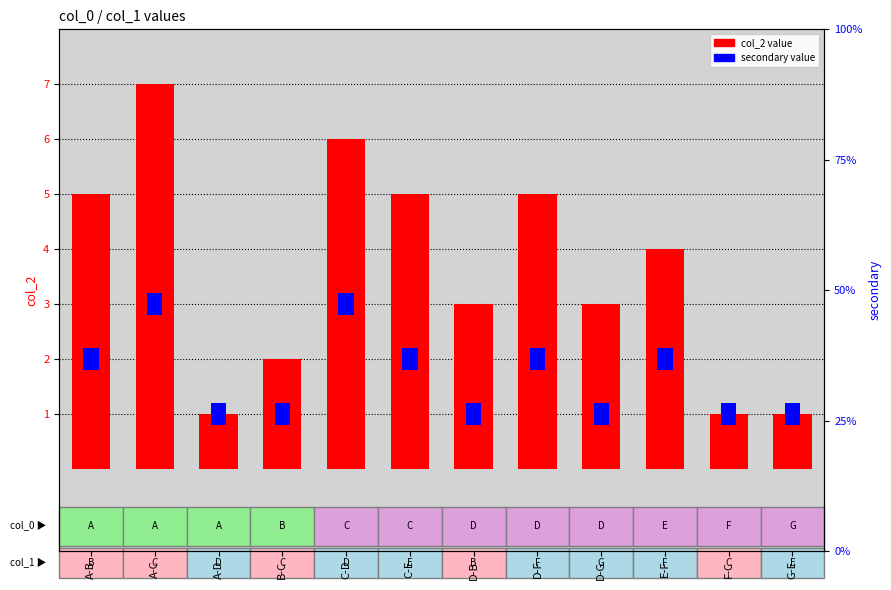

What is the value of the 4th bar from the left?

2